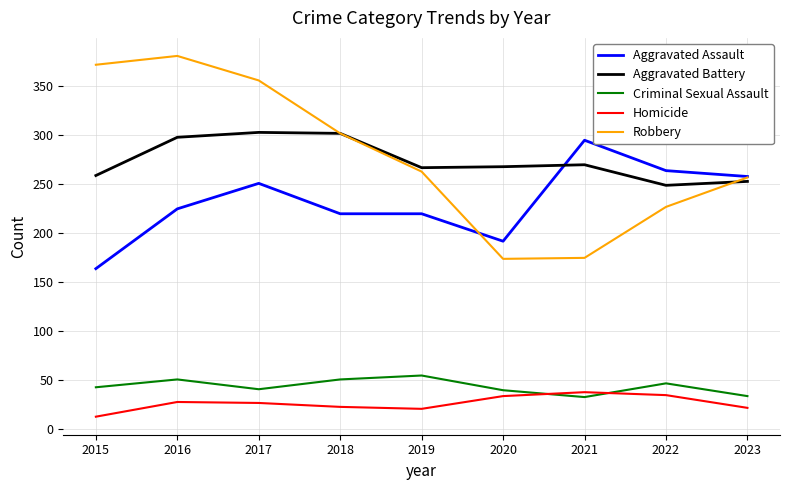

What is the difference between the maximum and minimum values in the Aggravated Battery series?

54